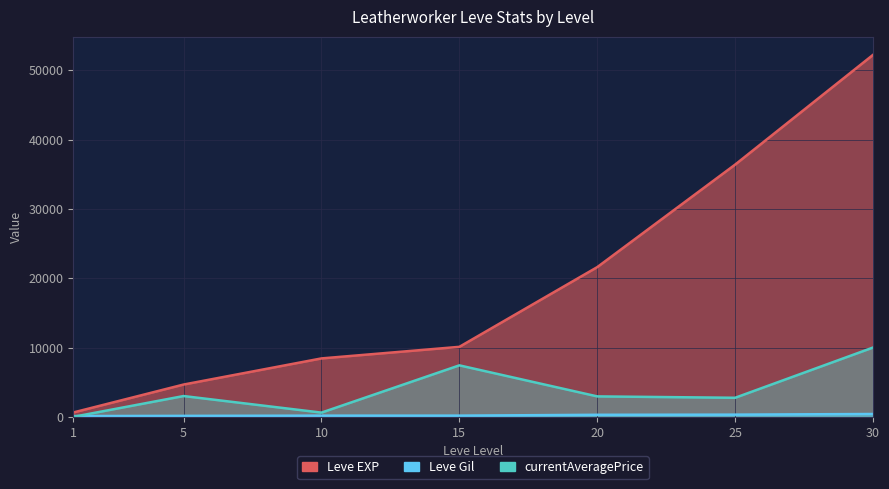

True or false: Leve Gil has more than 2 interior local peaks.

False